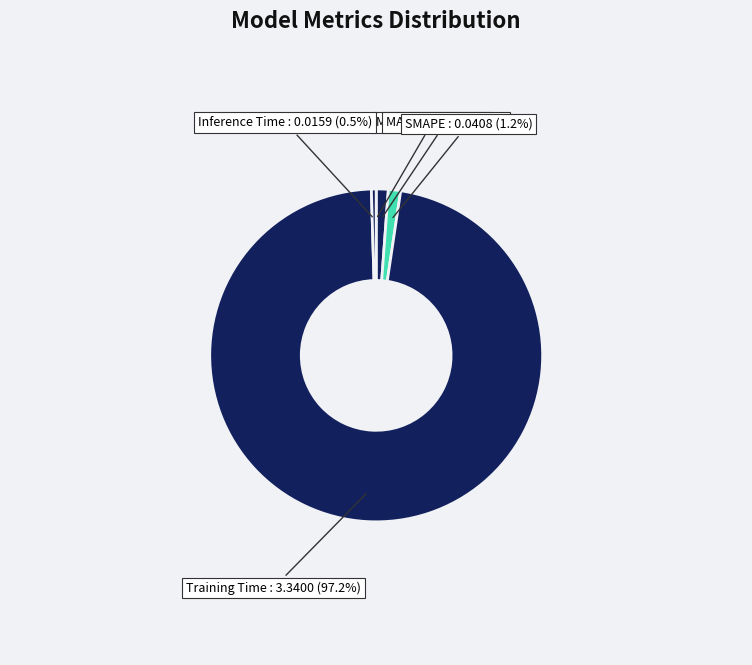

What percentage is NOT represented by Inference Time?

99.5%